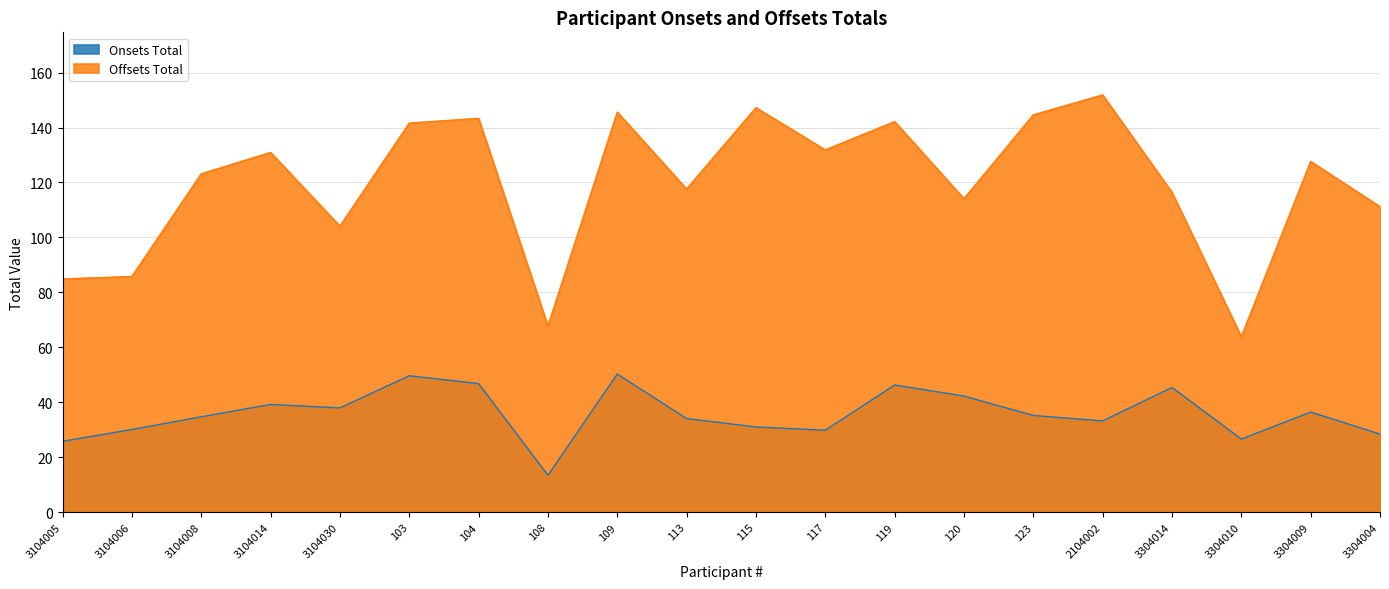

The Onsets Total series shows 34.7 at 3104008. True or false?

True